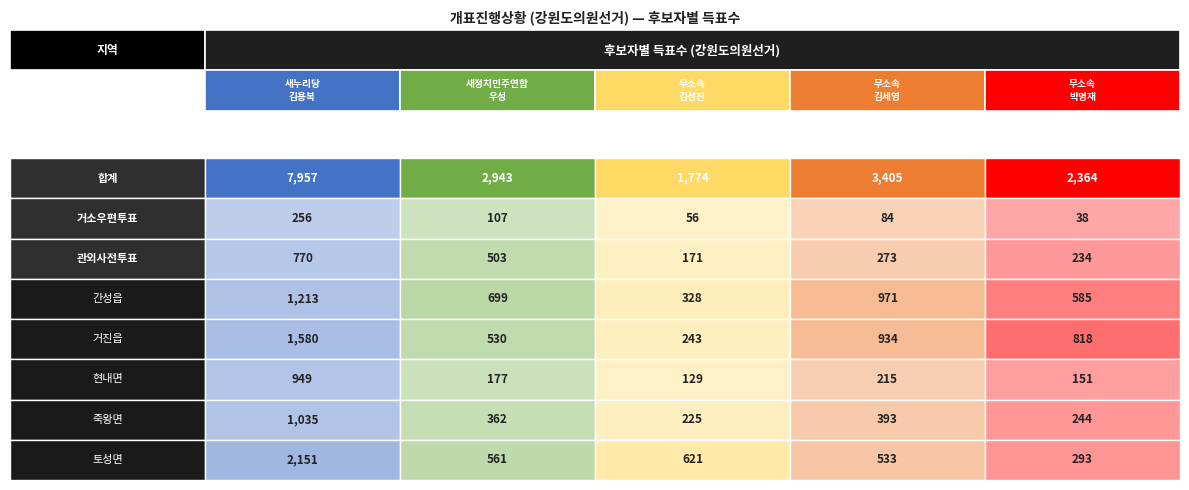

Count the 간성읍 values in the range 585 to 971.

3